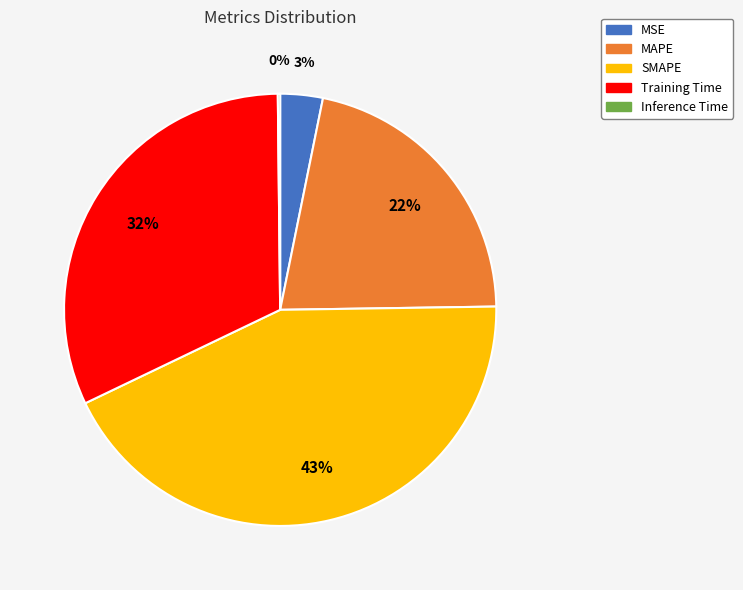

Is the sum of 22% and 3% greater than half?

No